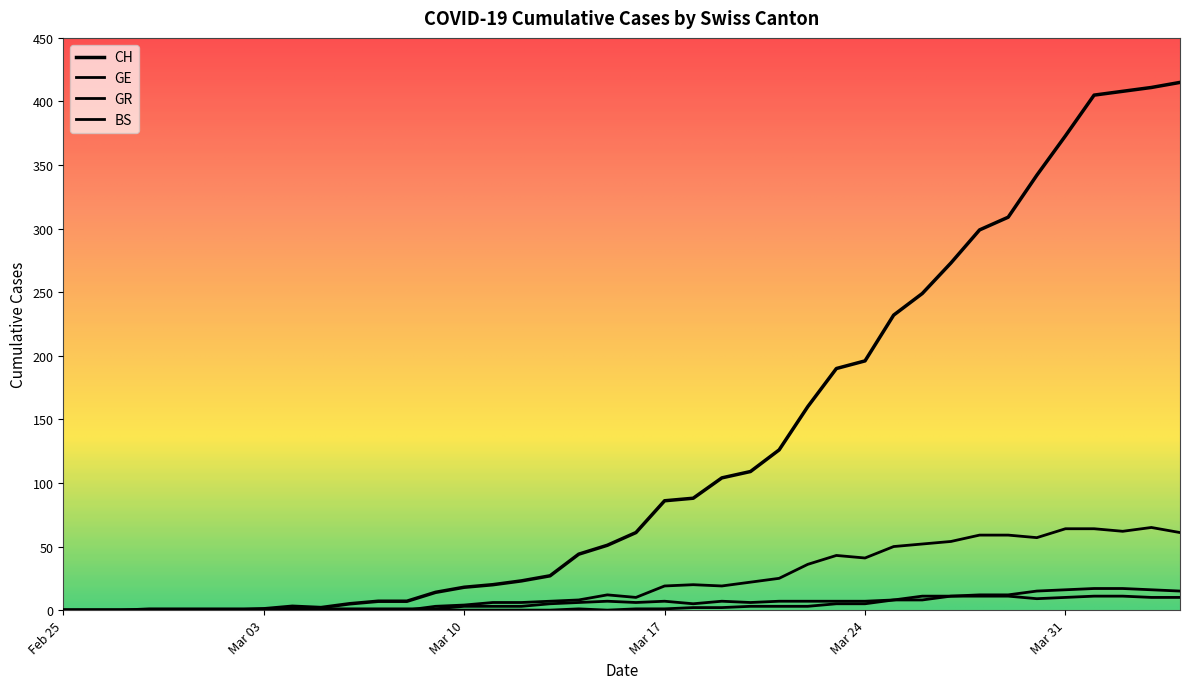

Does the chart display data point markers on the line(s)?

No